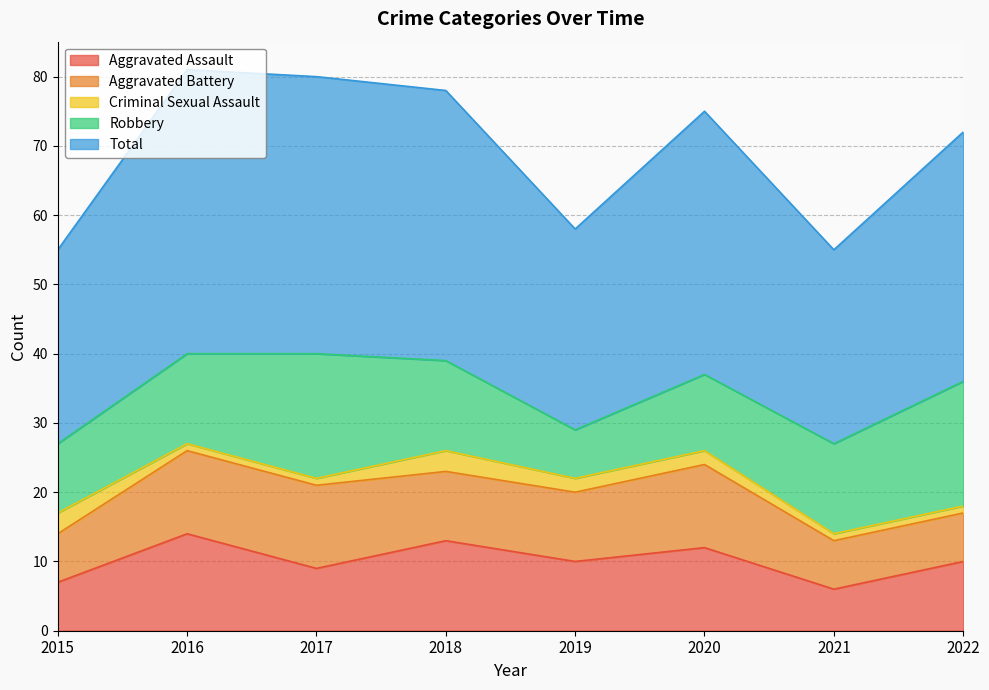

Is it true that Total equals 41 at 2016?

True